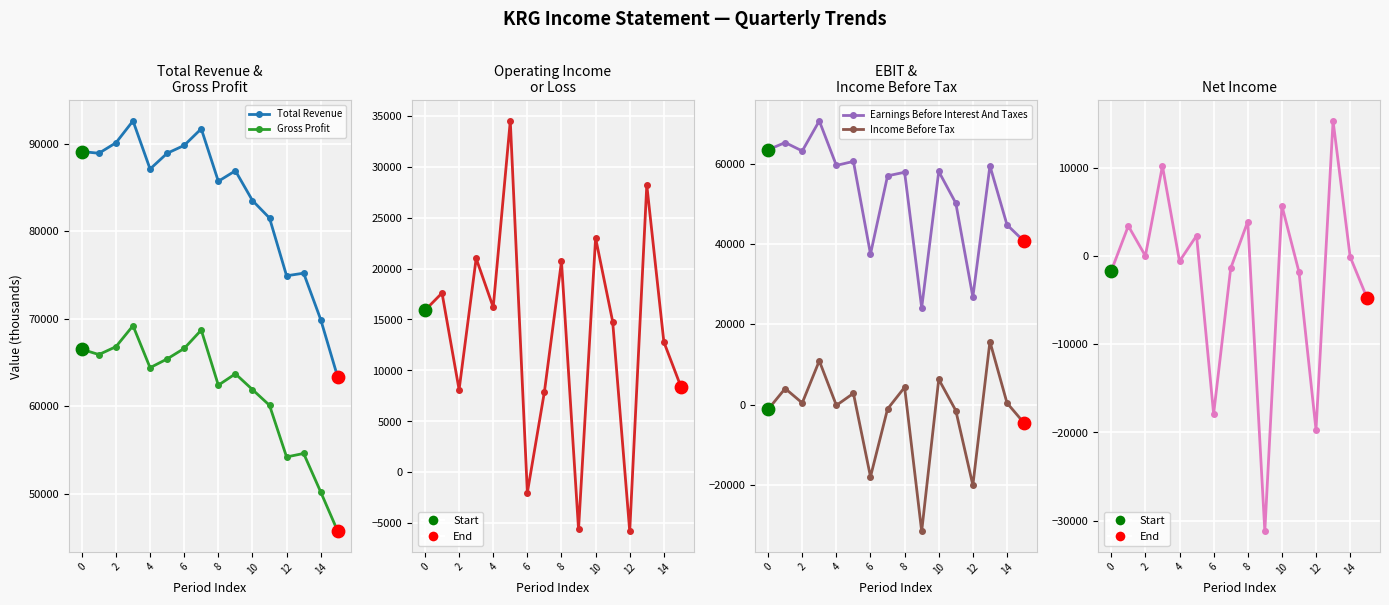

What is the total value across all series at 0?

232100